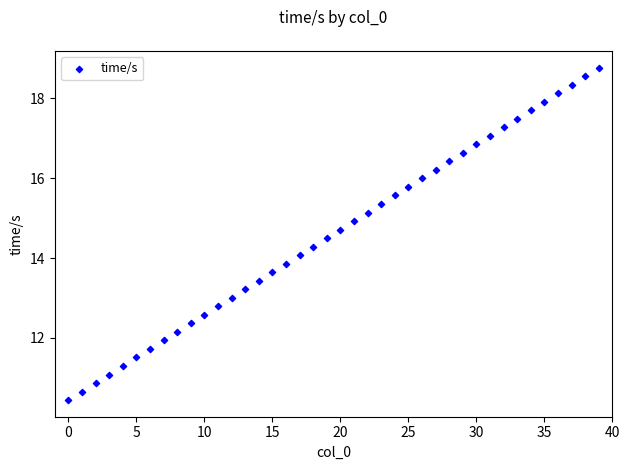

What is the range of Y values (max minus min)?

8.3